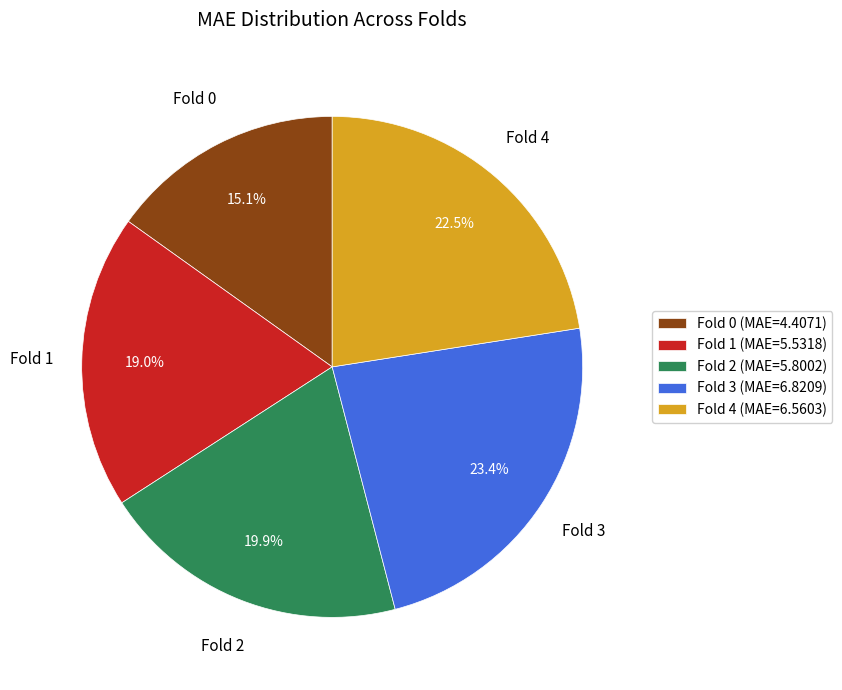

Does any single category account for the majority?

No